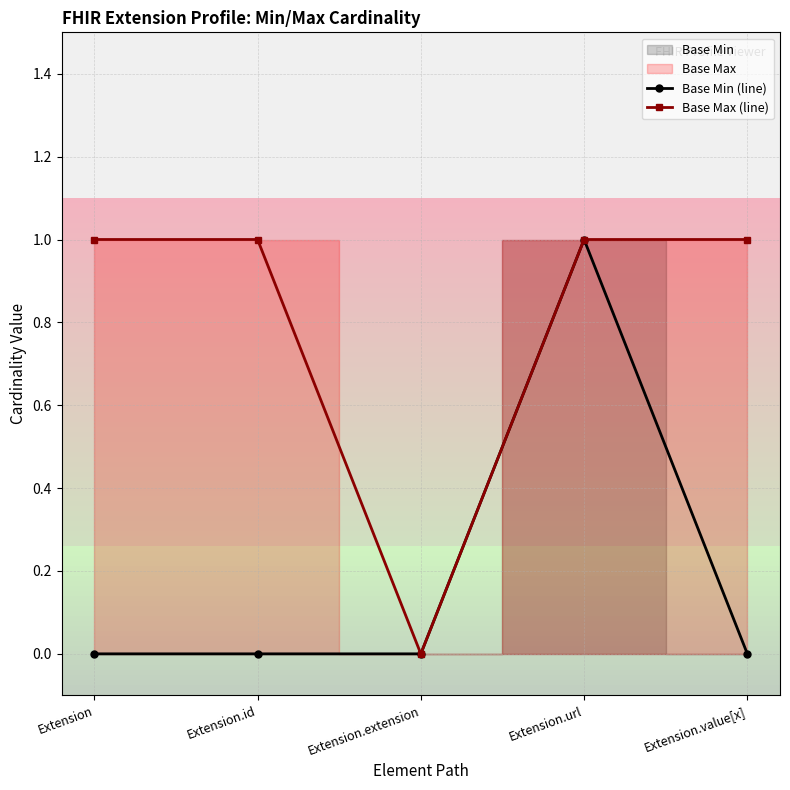

True or false: Base Min (line) has a value of 0 at Extension.value[x].

True